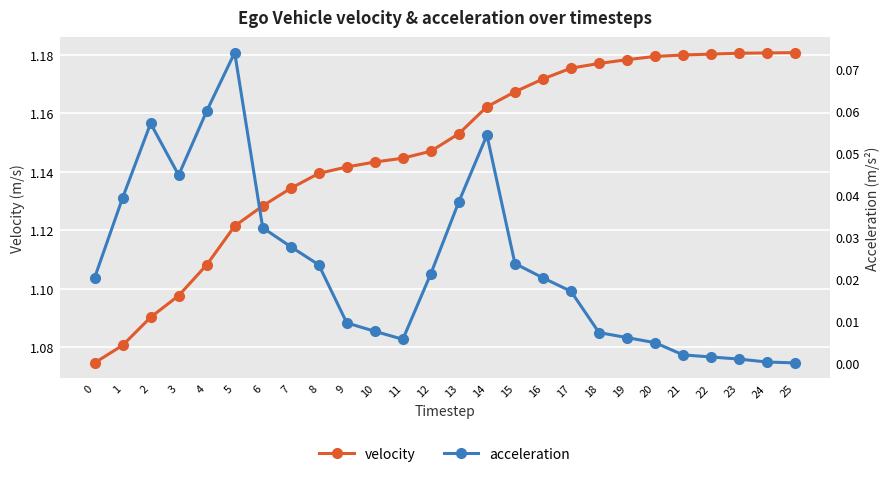

Reading left to right, list all the values displayed in this chart.

velocity: 0=1.1	1=1.1	2=1.1	3=1.1	4=1.1	5=1.1	6=1.1	7=1.1	8=1.1	9=1.1	10=1.1	11=1.1	12=1.1	13=1.2	14=1.2	15=1.2	16=1.2	17=1.2	18=1.2	19=1.2	20=1.2	21=1.2	22=1.2	23=1.2	24=1.2	25=1.2
acceleration: 0=0.0	1=0.0	2=0.1	3=0.0	4=0.1	5=0.1	6=0.0	7=0.0	8=0.0	9=0.0	10=0.0	11=0.0	12=0.0	13=0.0	14=0.1	15=0.0	16=0.0	17=0.0	18=0.0	19=0.0	20=0.0	21=0.0	22=0.0	23=0.0	24=0.0	25=0.0